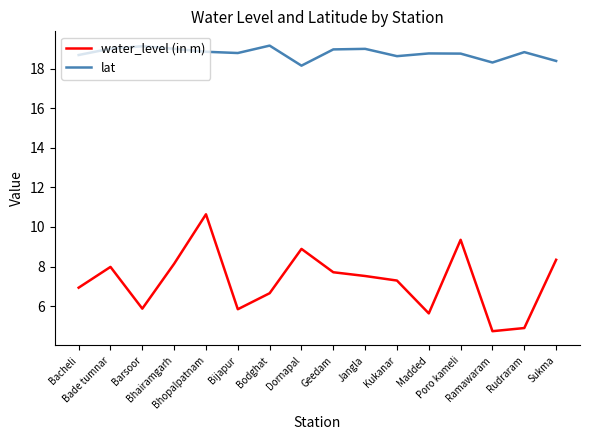

Is it true that lat equals 28.2 at Bhopalpatnam?

False